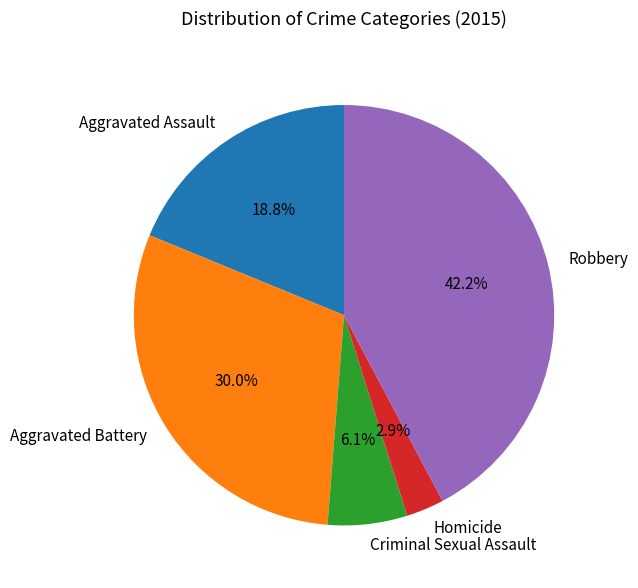

Combined, do Aggravated Assault and Homicide account for over 50%?

No